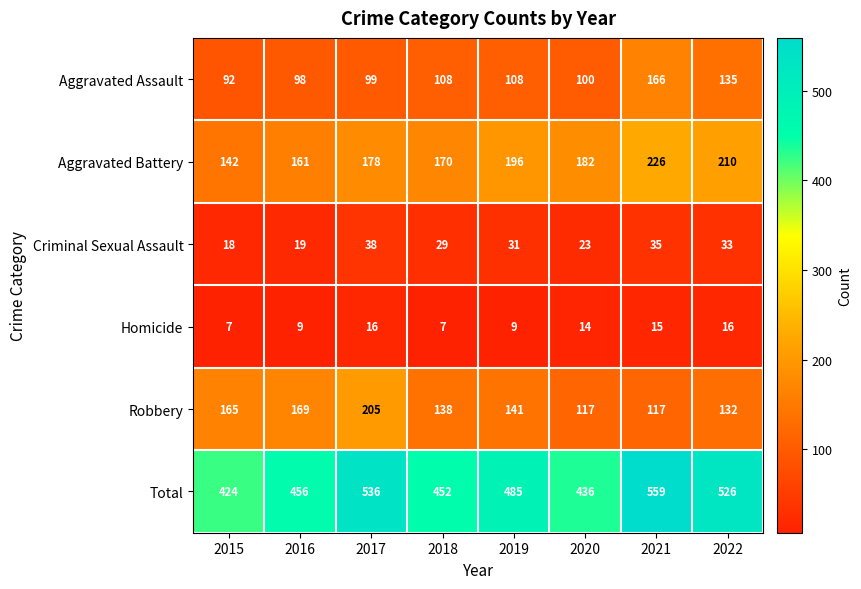

What is the difference between the second highest and minimum values in the Robbery series?

52